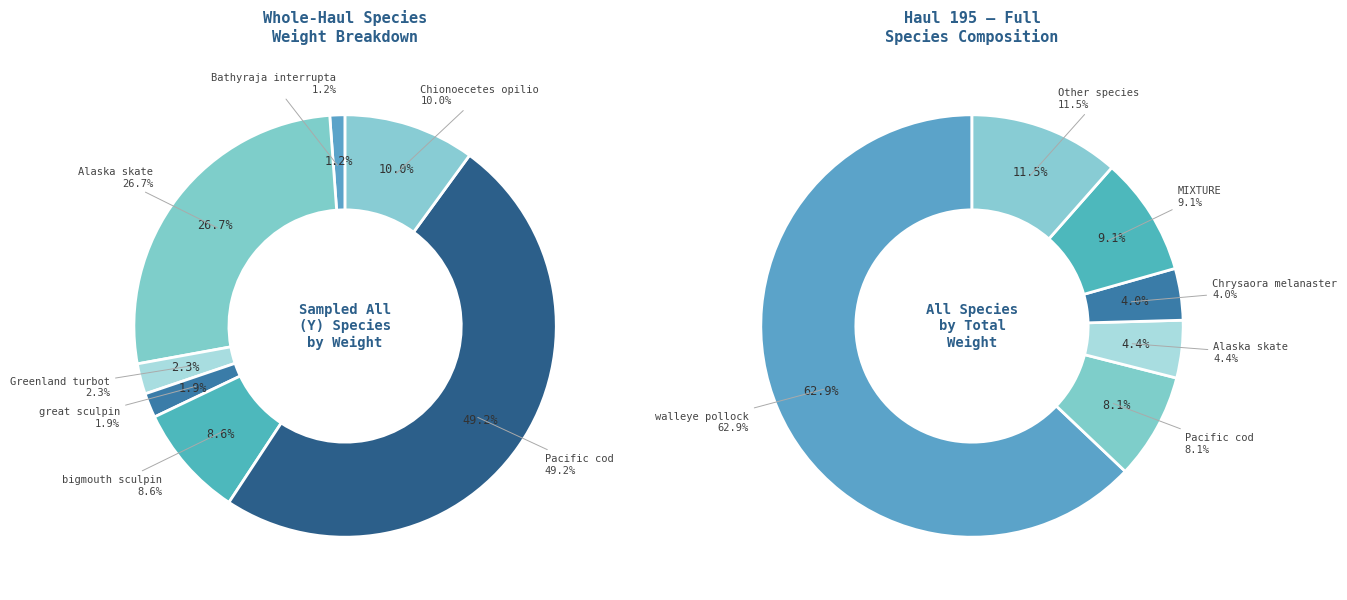

Is the sum of arrowtooth flounder and Alaska skate greater than half?

No